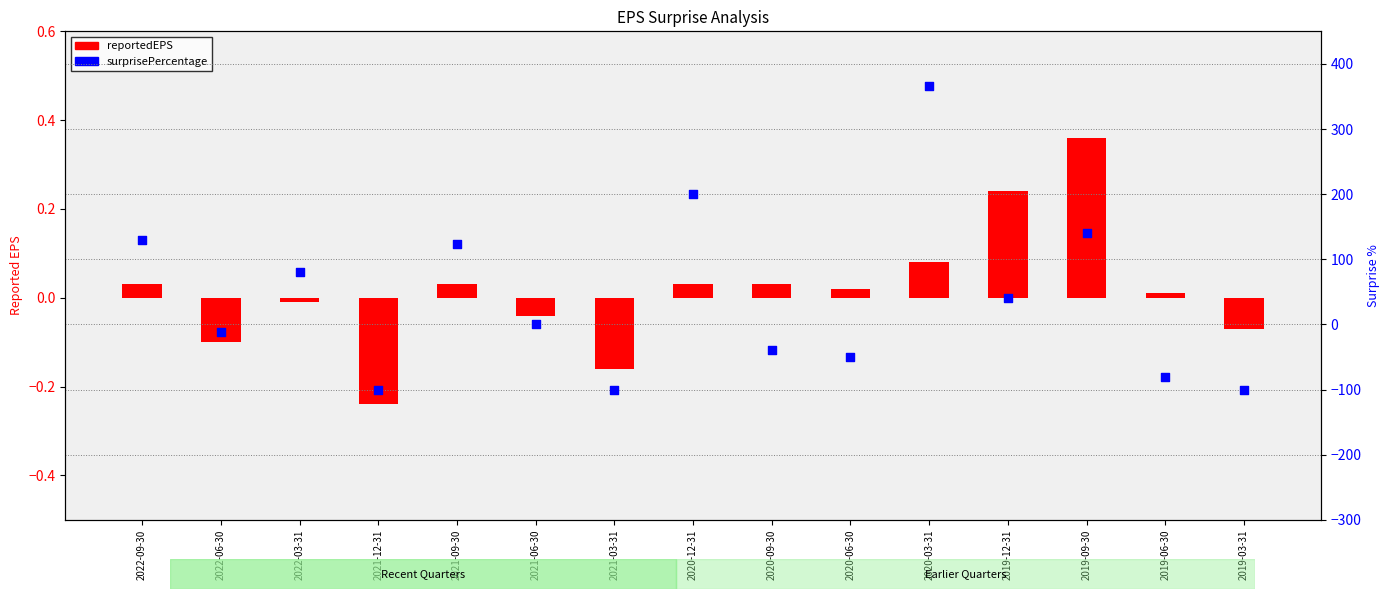

What are all the series names shown in the legend?

reportedEPS, surprisePercentage